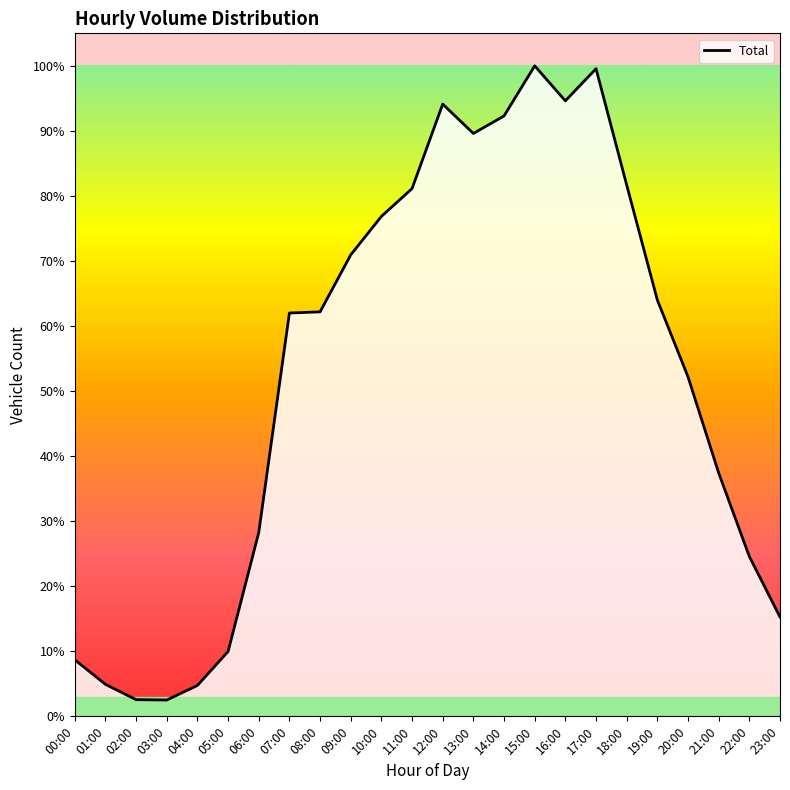

What is the difference between the maximum and minimum values?

34049